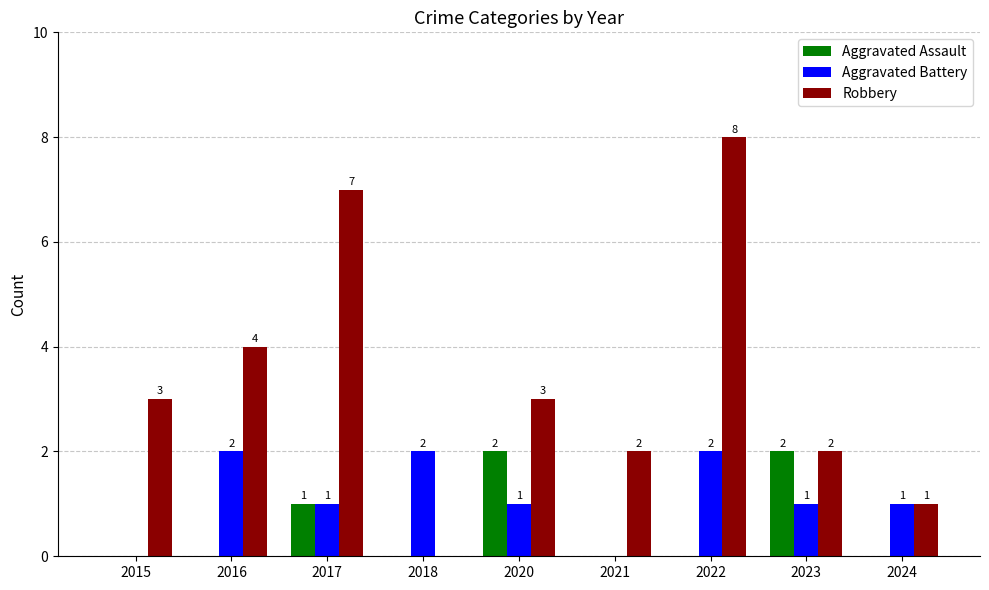

What is the average value of the Robbery series?

3